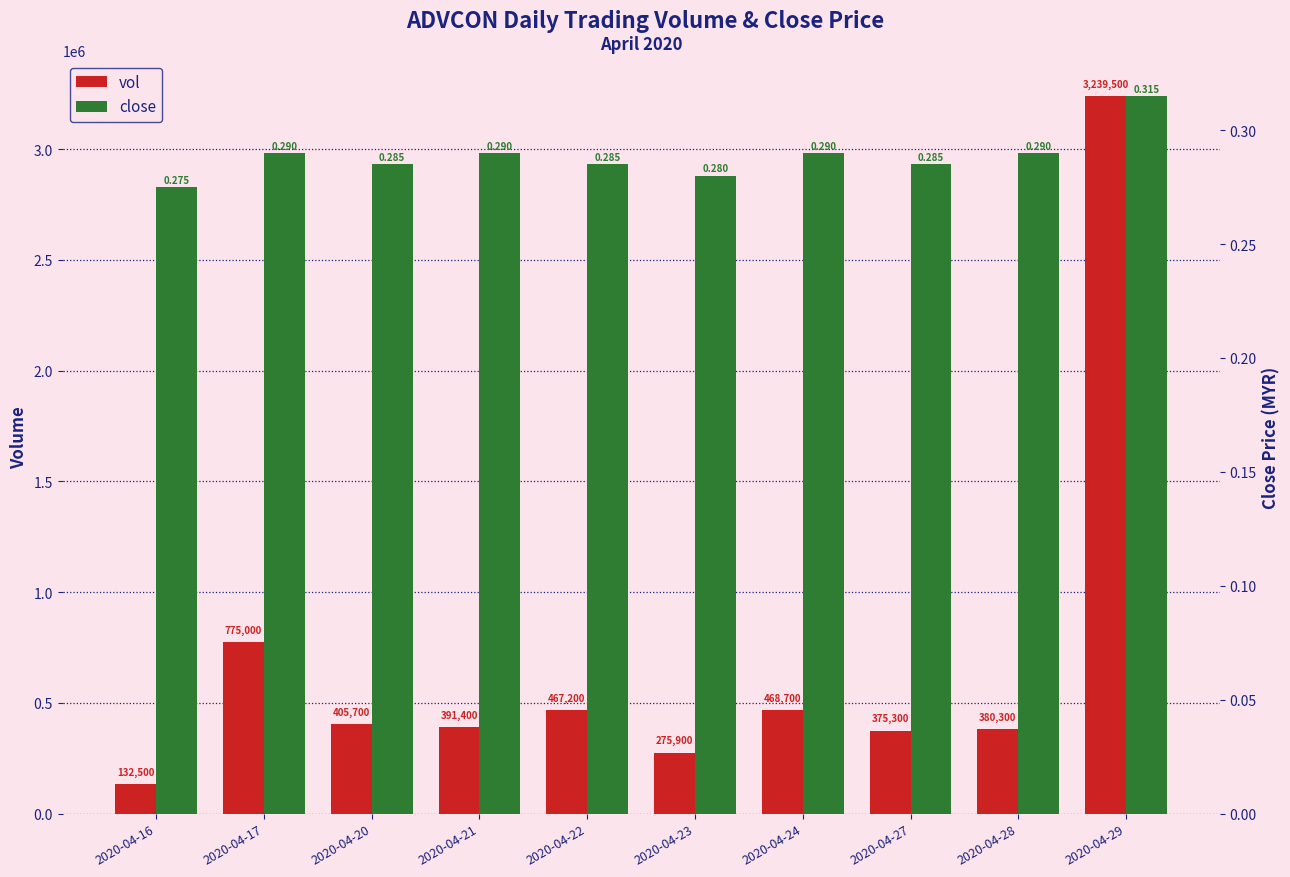

What is the difference between the second highest and second lowest values in the vol series?

499100.0